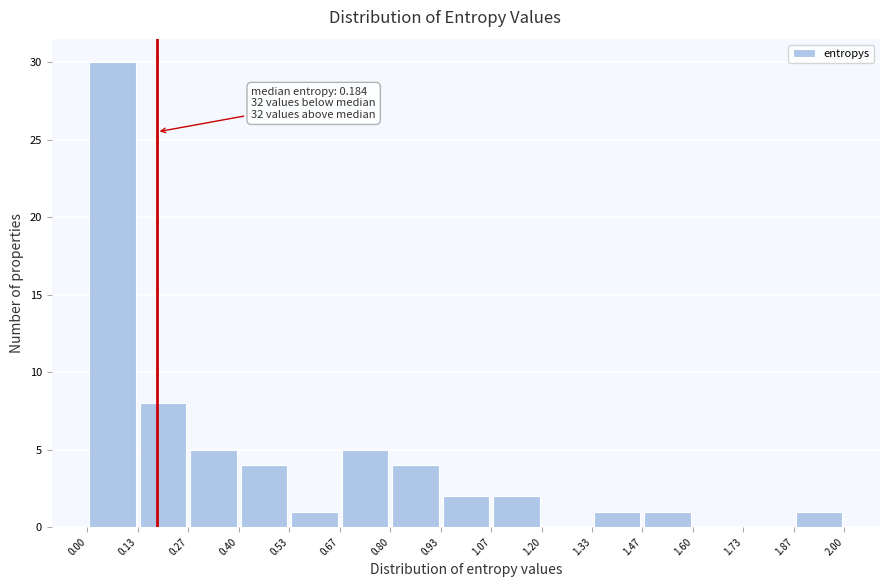

Over which range of the x-axis is the bar tallest?

0.00 to 0.13